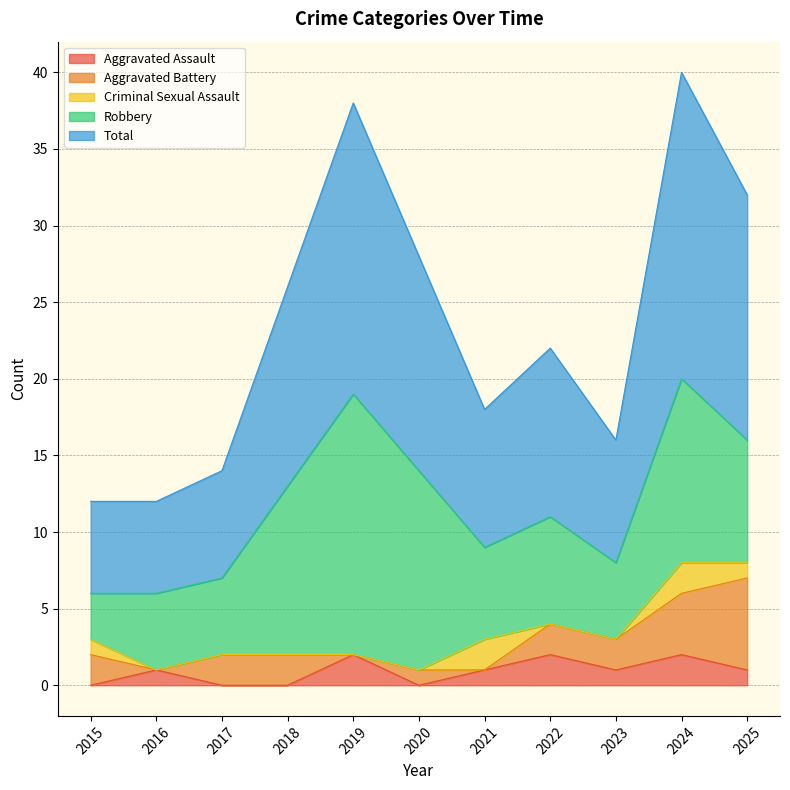

True or false: Total and Aggravated Assault cross at least once.

False